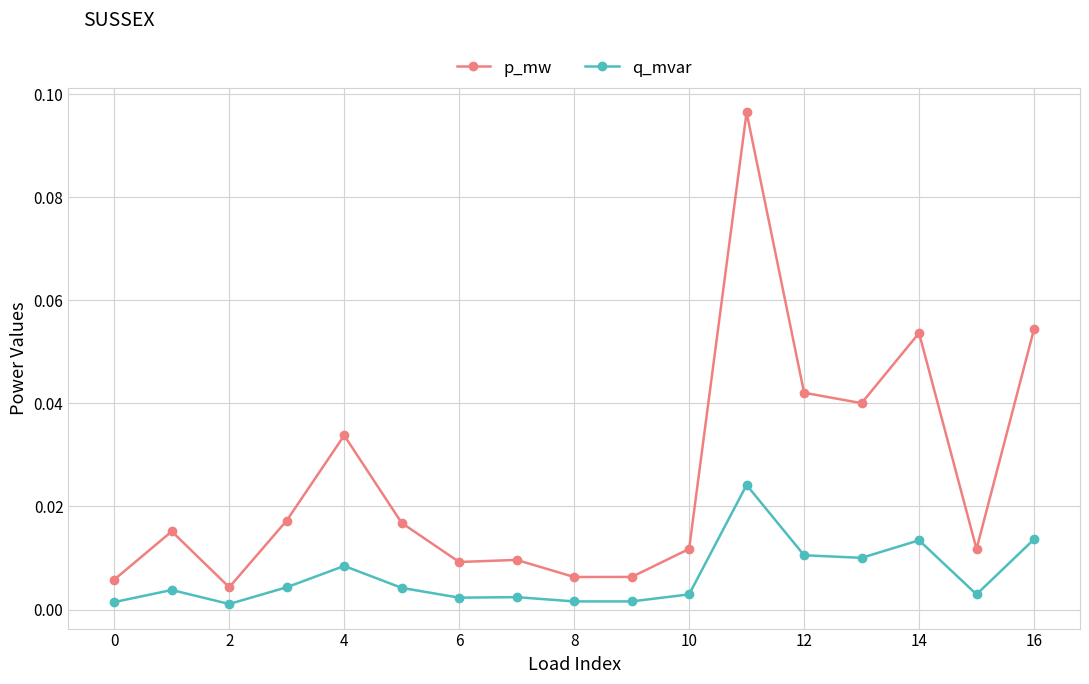

Which series has the largest range (max minus min)?

p_mw